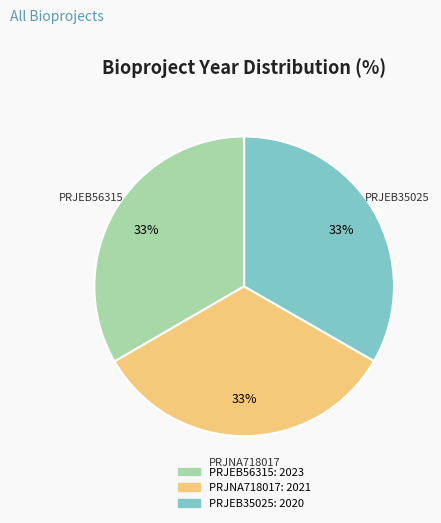

What is the ratio of the value at PRJNA718017 to the value at PRJEB35025?

1.0